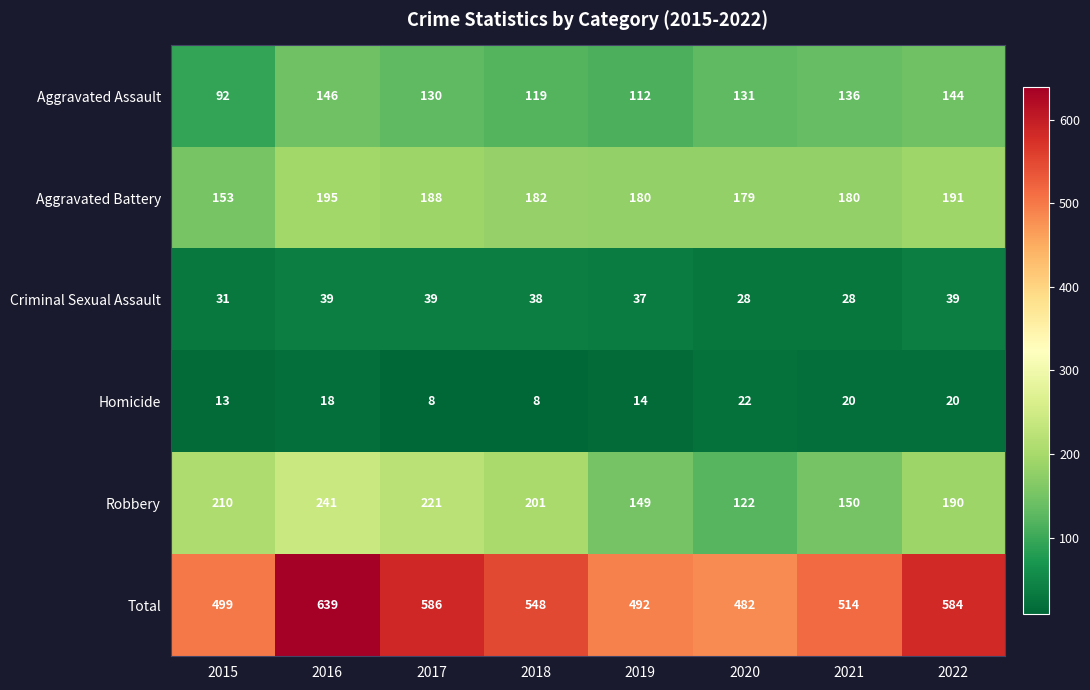

Which series has the largest total across all categories?

Total